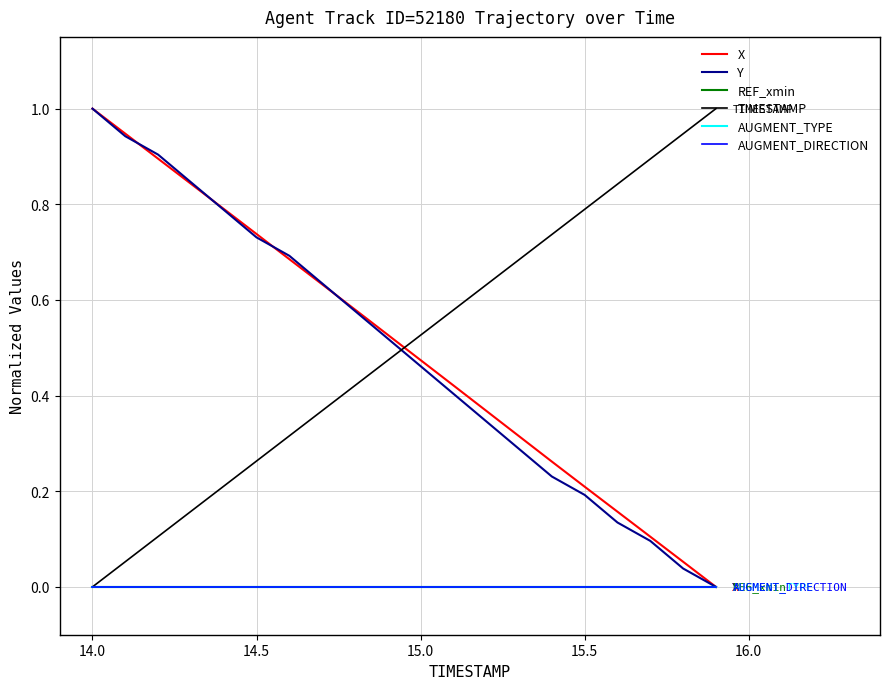

Reading left to right, transcribe all the data shown in this chart.

X: 1.0	0.9	0.9	0.8	0.8	0.7	0.7	0.6	0.6	0.5	0.5	0.4	0.4	0.3	0.3	0.2	0.2	0.1	0.1	0.0
Y: 1.0	0.9	0.9	0.8	0.8	0.7	0.7	0.6	0.6	0.5	0.5	0.4	0.3	0.3	0.2	0.2	0.1	0.1	0.0	0.0
REF_xmin: 0.0	0.0	0.0	0.0	0.0	0.0	0.0	0.0	0.0	0.0	0.0	0.0	0.0	0.0	0.0	0.0	0.0	0.0	0.0	0.0
TIMESTAMP: 0.0	0.1	0.1	0.2	0.2	0.3	0.3	0.4	0.4	0.5	0.5	0.6	0.6	0.7	0.7	0.8	0.8	0.9	0.9	1.0
AUGMENT_TYPE: 0.0	0.0	0.0	0.0	0.0	0.0	0.0	0.0	0.0	0.0	0.0	0.0	0.0	0.0	0.0	0.0	0.0	0.0	0.0	0.0
AUGMENT_DIRECTION: 0.0	0.0	0.0	0.0	0.0	0.0	0.0	0.0	0.0	0.0	0.0	0.0	0.0	0.0	0.0	0.0	0.0	0.0	0.0	0.0